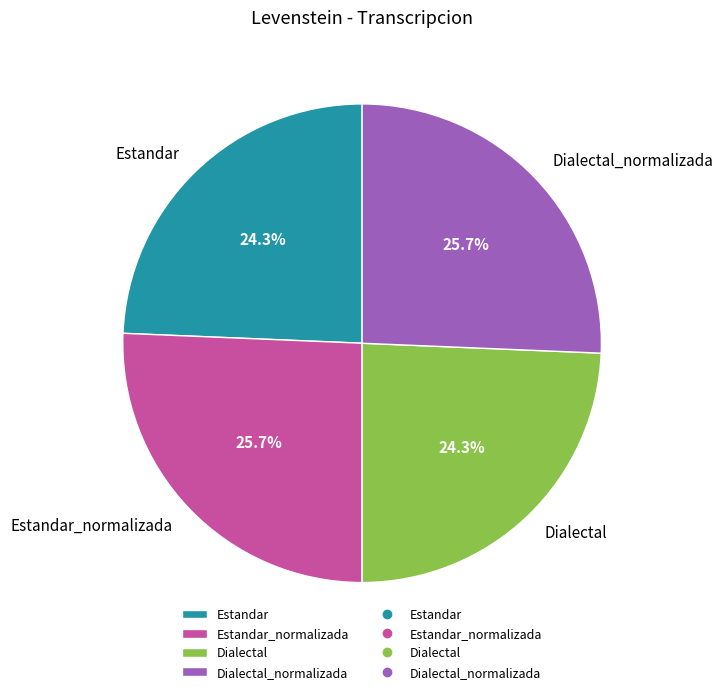

To the nearest percent, what portion does Estandar represent?

24%